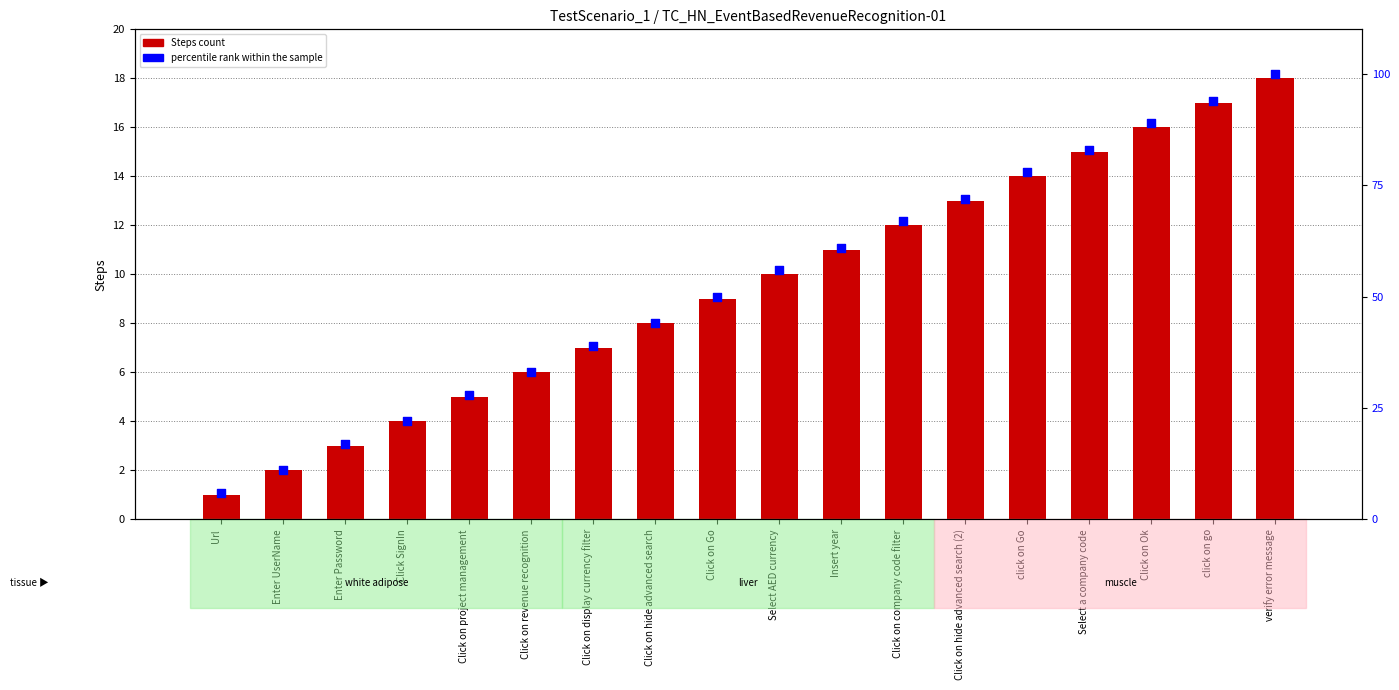

Which series contains the lowest Y value?

Steps